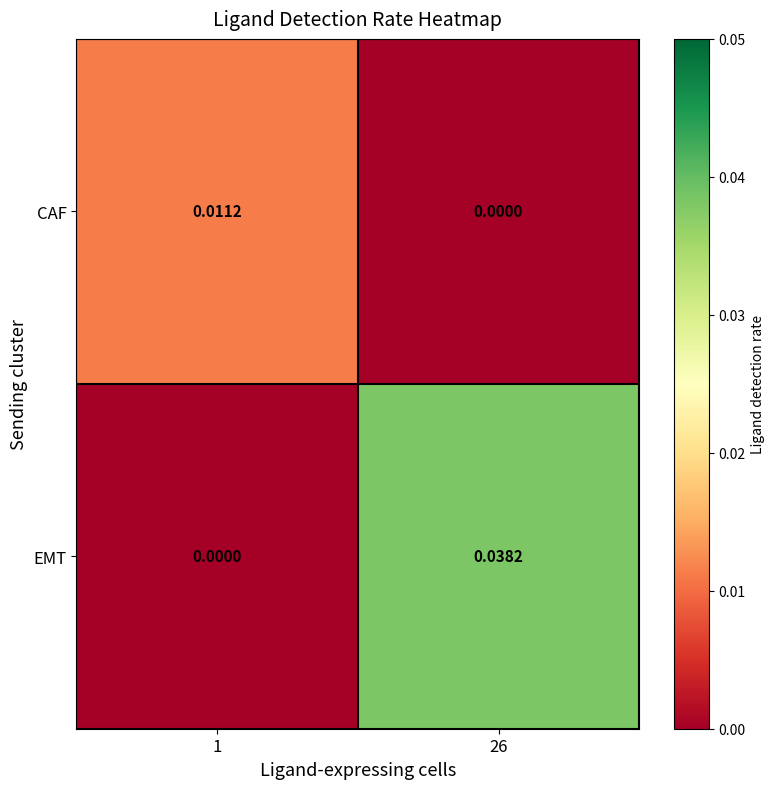

How many series are shown in this chart?

2